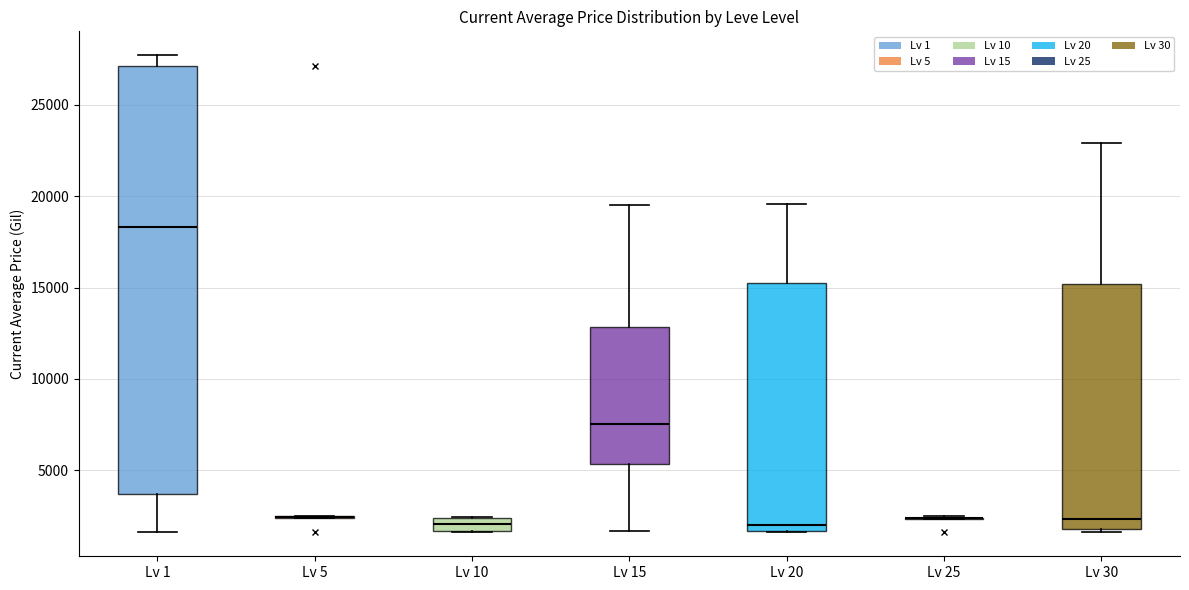

Which box is the tallest, from its lower edge to its upper edge?

Lv 1